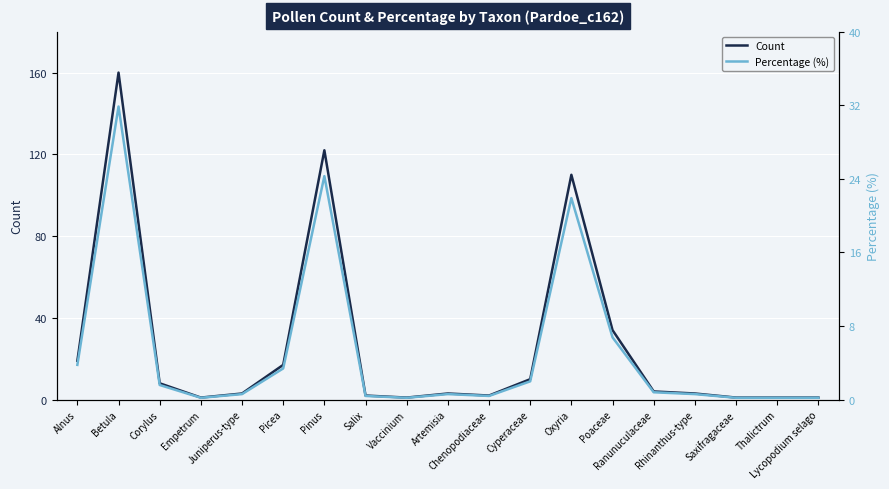

What is the sum of the Percentage (%) values at Artemisia and Empetrum?

0.8